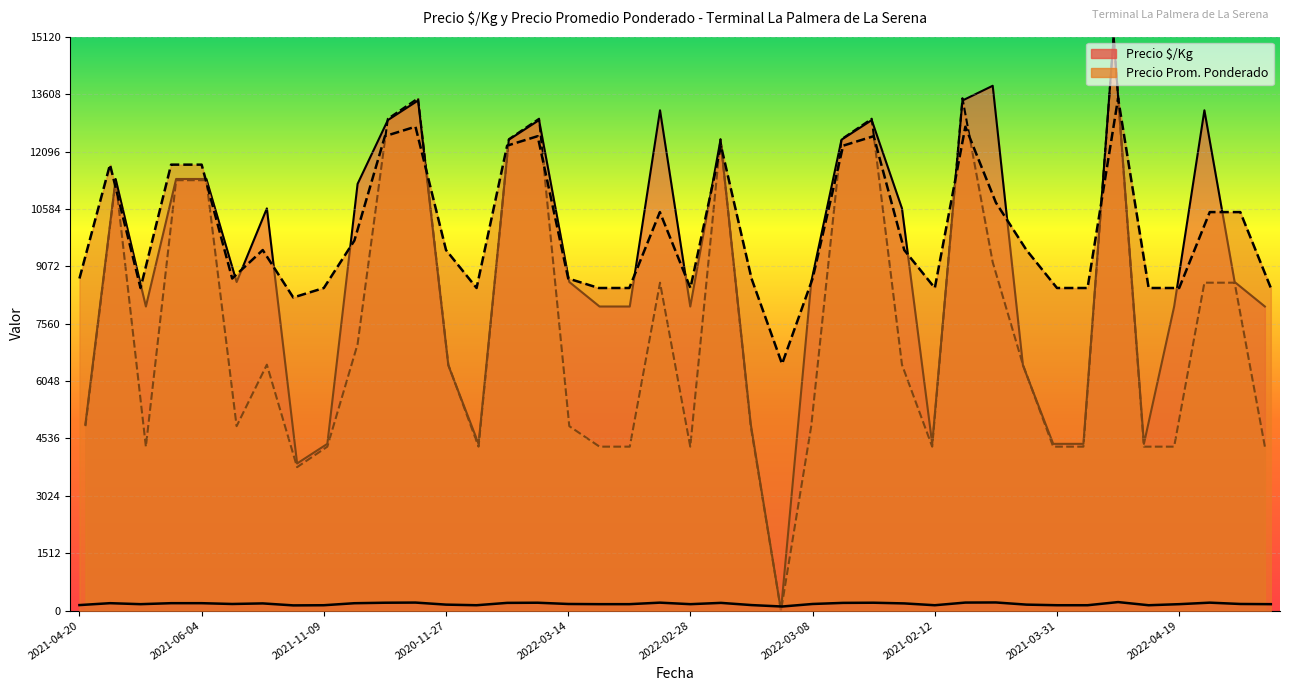

What is the sum of all Precio $/Kg values?

7109